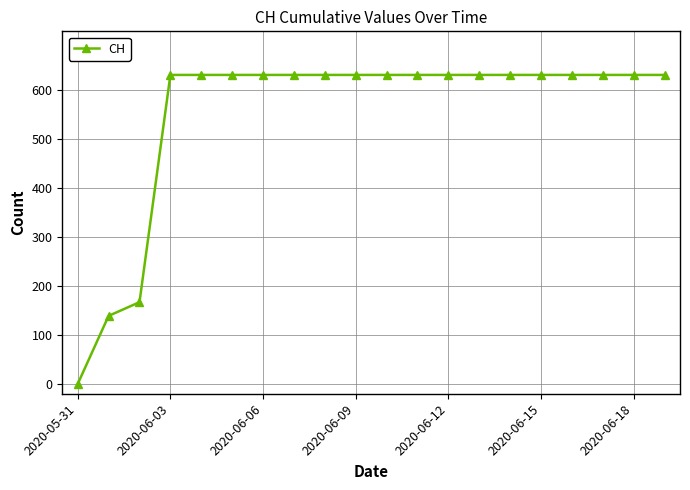

What is the sum of all values?

11033